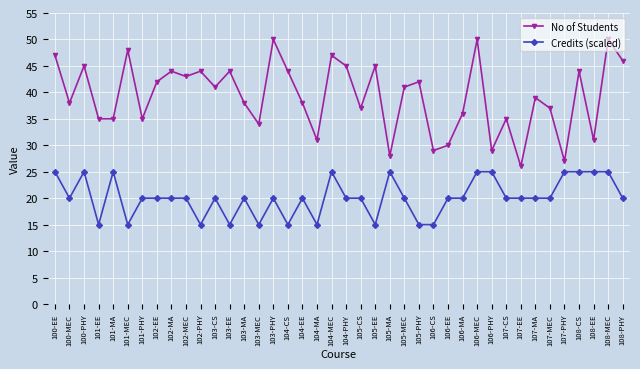

True or false: Credits (scaled) and No of Students intersect in this chart.

False